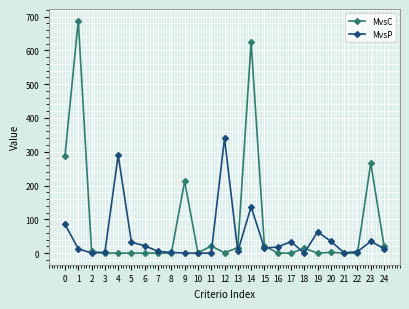

What is the sum of the MvsC values at 9 and 13?

228